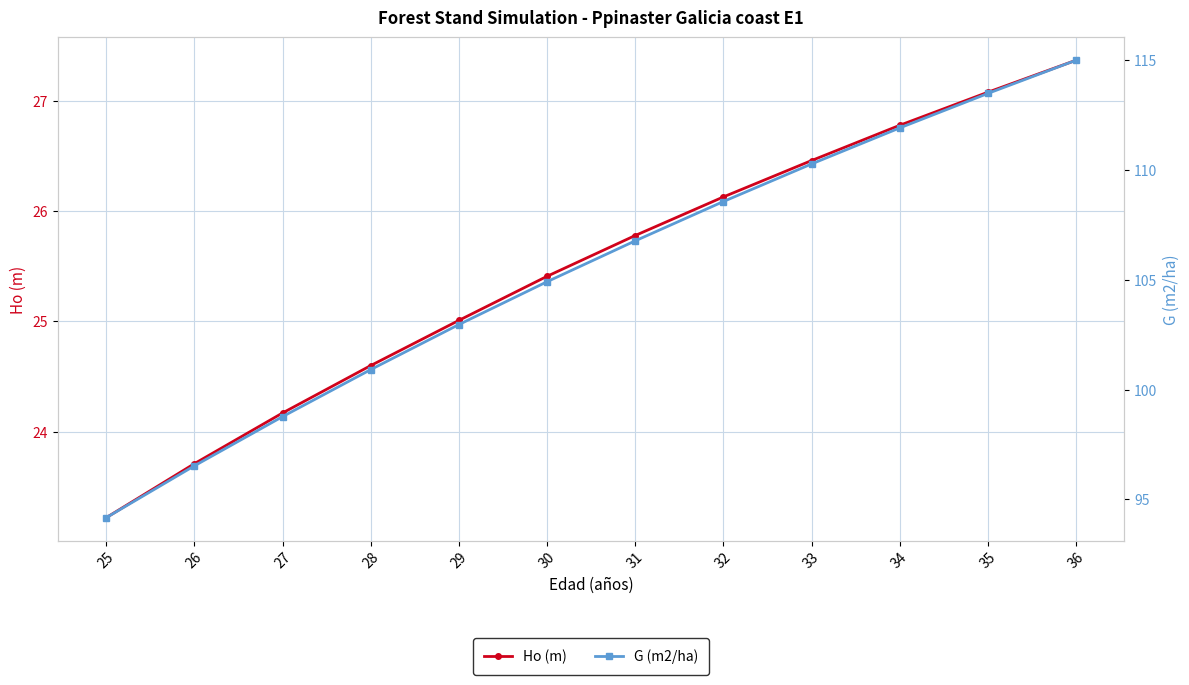

Which series has the largest total across all categories?

G (m2/ha)